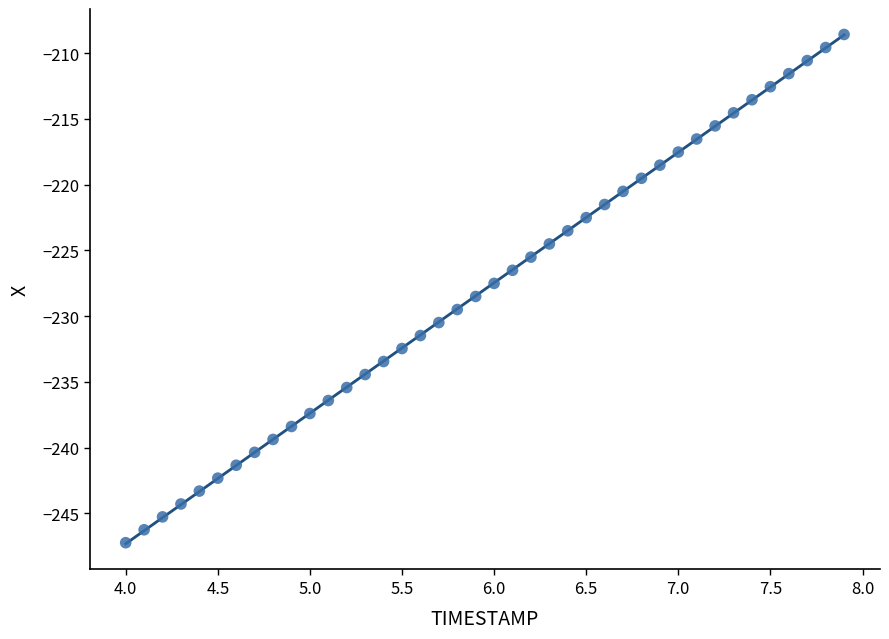

What is the range of X values (max minus min)?

3.9